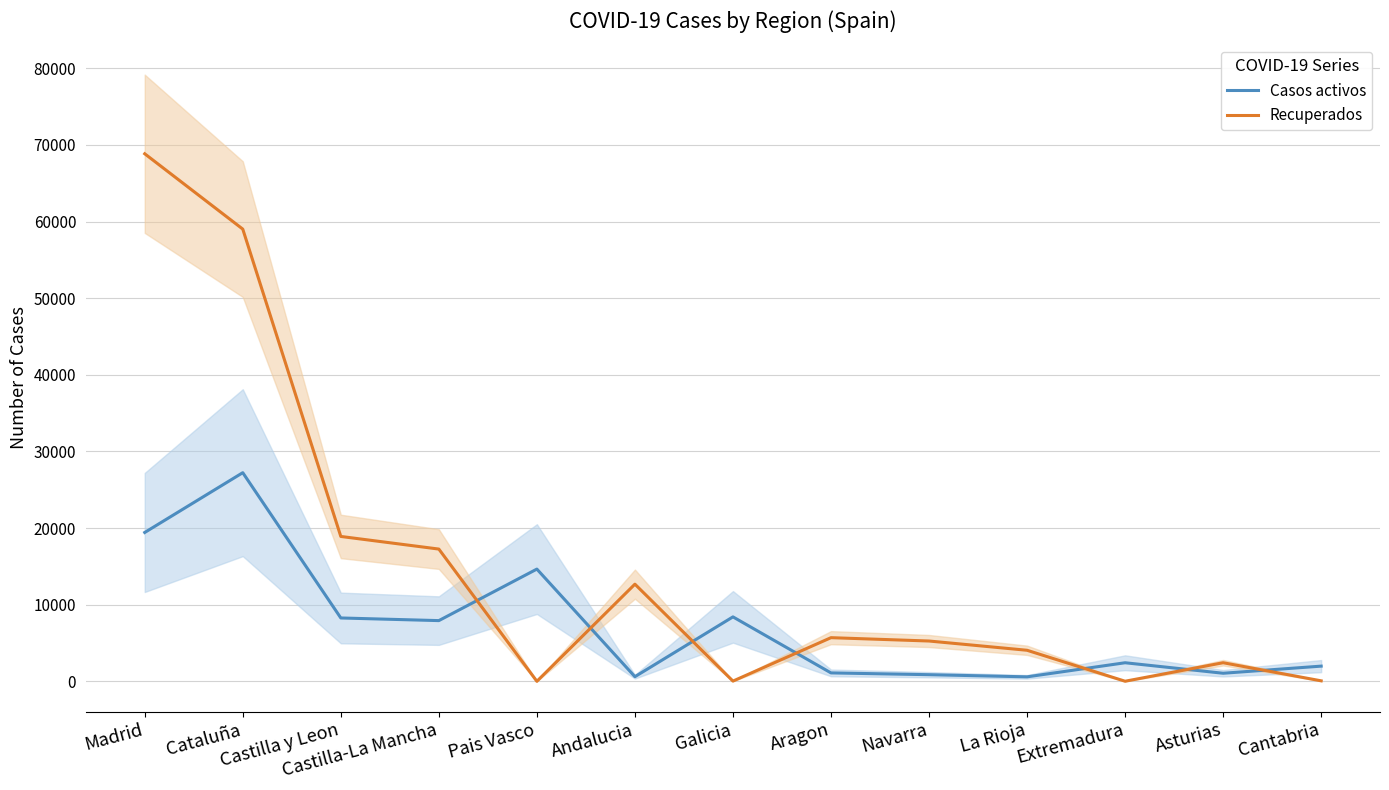

How many times do Recuperados and Casos activos cross each other?

7